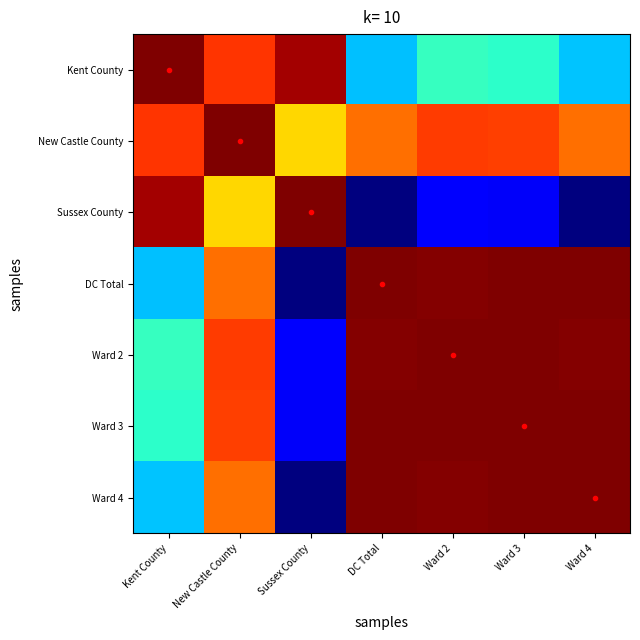

Reading left to right, extract all data points from this chart.

Kent County: Kent County=195034.0	New Castle County=185219.9	Sussex County=192703.2	DC Total=149178.6	Ward 2=155960.1	Ward 3=155222.7	Ward 4=149279.7
New Castle County: Kent County=185219.9	New Castle County=195034.0	Sussex County=173601.9	DC Total=181019.5	Ward 2=184785.0	Ward 3=184390.8	Ward 4=181077.8
Sussex County: Kent County=192703.2	New Castle County=173601.9	Sussex County=195034.0	DC Total=128059.2	Ward 2=136069.7	Ward 3=135192.9	Ward 4=128180.1
DC Total: Kent County=149178.6	New Castle County=181019.5	Sussex County=128059.2	DC Total=195034.0	Ward 2=194724.2	Ward 3=194789.9	Ward 4=195033.6
Ward 2: Kent County=155960.1	New Castle County=184785.0	Sussex County=136069.7	DC Total=194724.2	Ward 2=195034.0	Ward 3=195029.9	Ward 4=194731.5
Ward 3: Kent County=155222.7	New Castle County=184390.8	Sussex County=135192.9	DC Total=194789.9	Ward 2=195029.9	Ward 3=195034.0	Ward 4=194796.8
Ward 4: Kent County=149279.7	New Castle County=181077.8	Sussex County=128180.1	DC Total=195033.6	Ward 2=194731.5	Ward 3=194796.8	Ward 4=195034.0